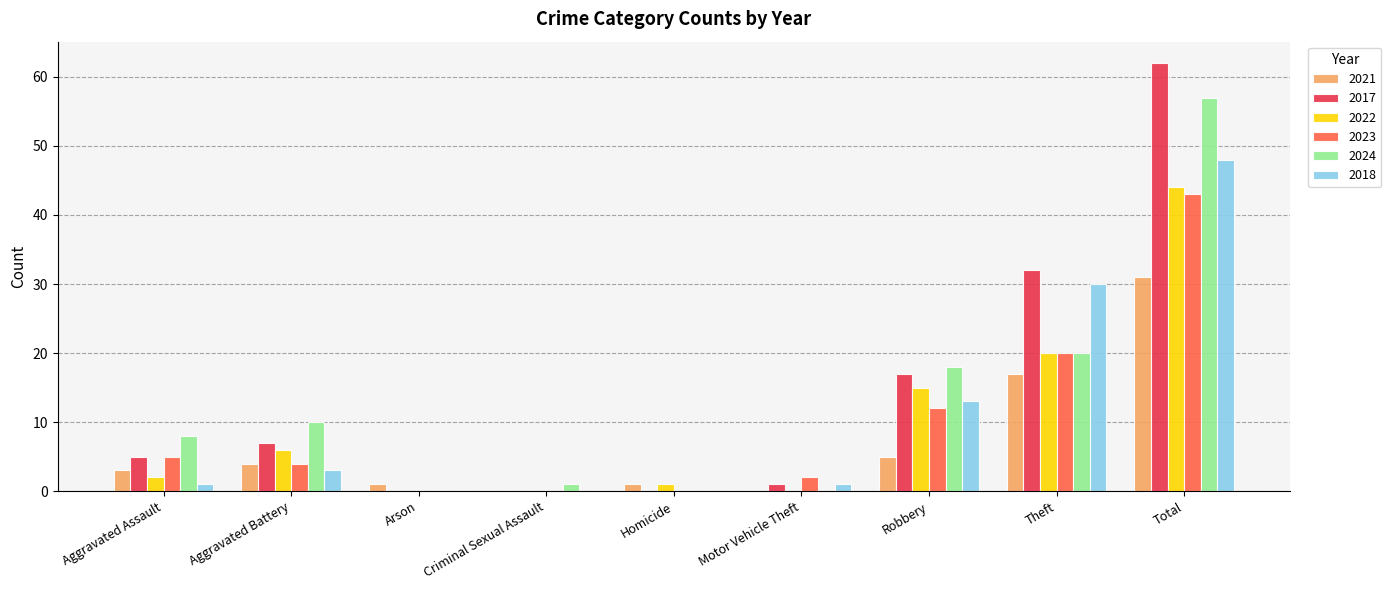

The 2021 series shows 0 at Motor Vehicle Theft. True or false?

True